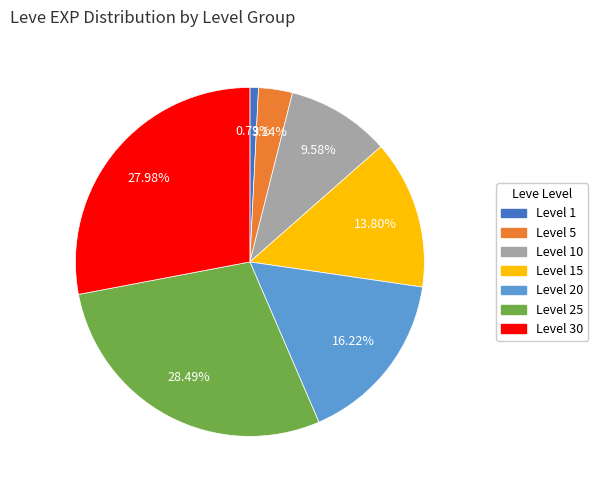

Is Level 20 the majority of the pie?

No